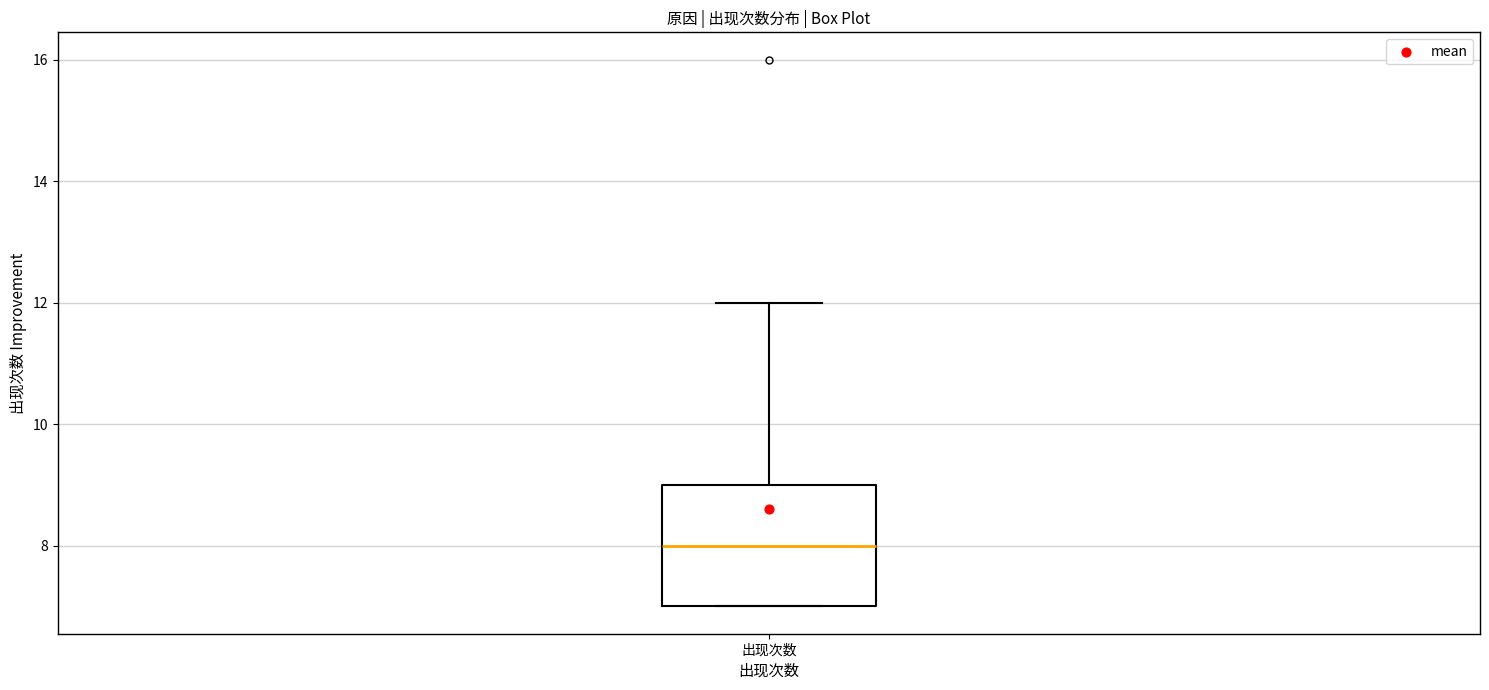

Transcribe this box plot: give where the median line is, the range the box spans, and where the two whiskers end, as read against the y-axis. The values are not printed on the chart, so give them approximately, as read against the axis.

median 8, box 7 to 9, whiskers 7 to 12